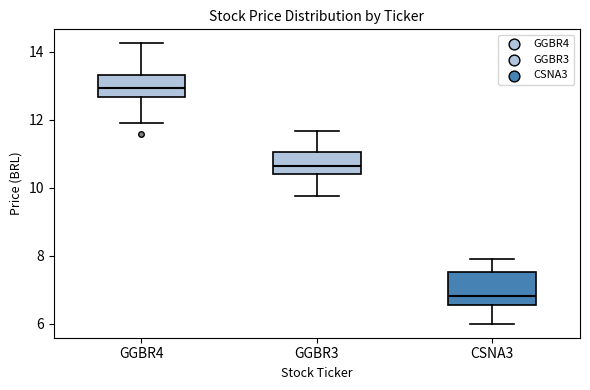

Where is the upper edge of the box for GGBR4 on the y-axis? The values are not printed on the chart, so give them approximately, as read against the axis.

13.4